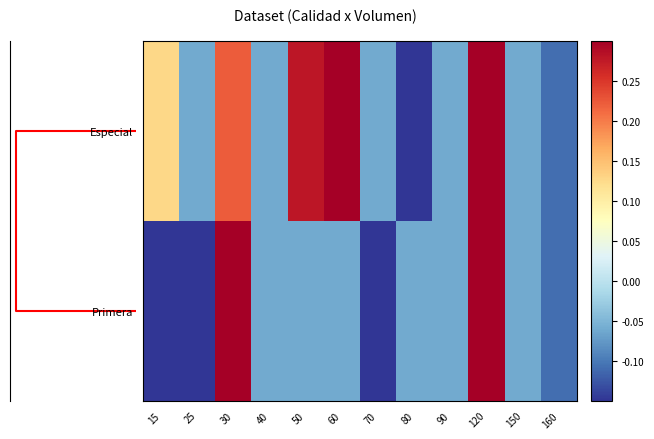

Between 30 and 150, which is larger?

30